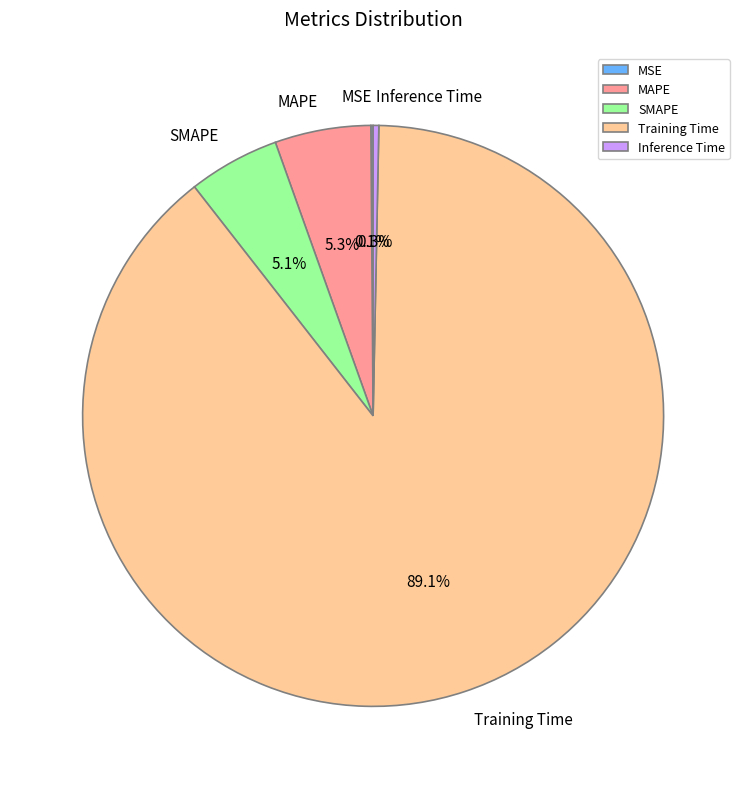

To the nearest percent, what is the difference between the Inference Time and MAPE slice percentages?

5%